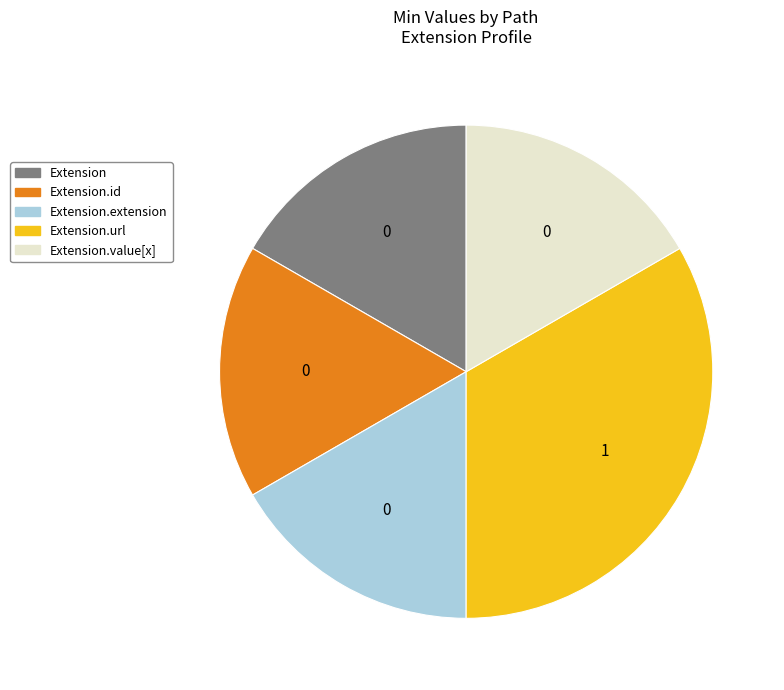

Is there a majority slice in this chart?

No